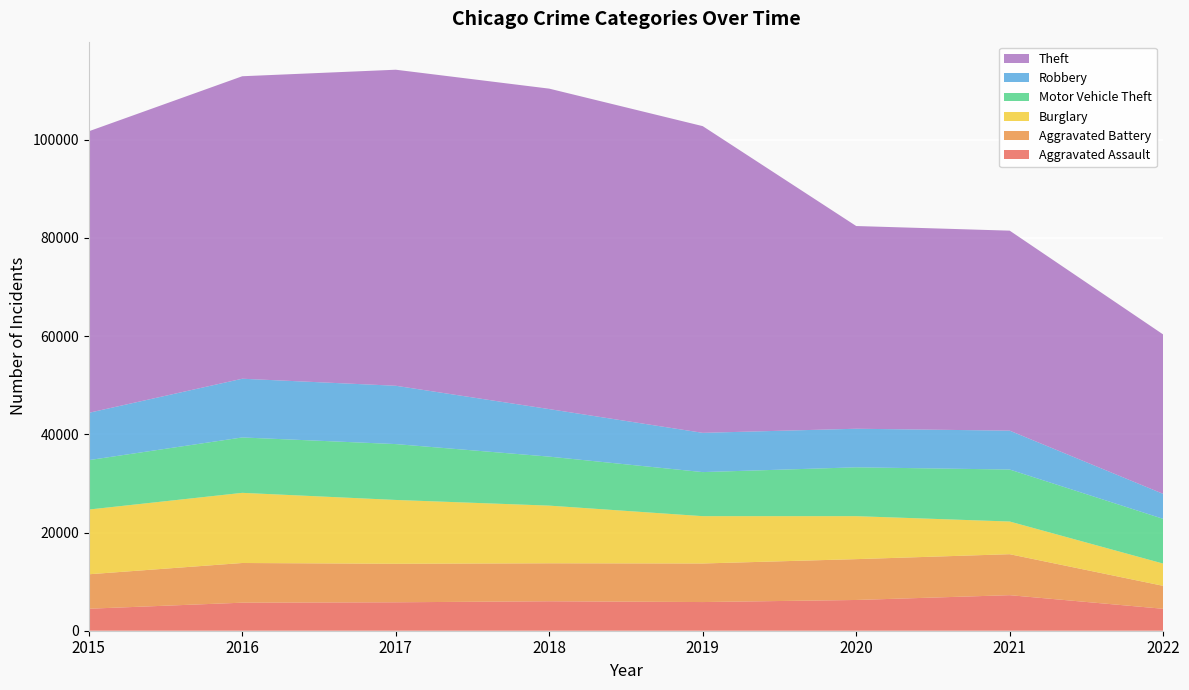

Reading left to right, what are all the values shown in this chart?

Aggravated Assault: 4480	5712	5793	6001	5840	6263	7242	4468
Aggravated Battery: 7018	8085	7845	7735	7857	8319	8348	4673
Burglary: 13184	14289	13001	11746	9639	8754	6654	4533
Motor Vehicle Theft: 10068	11286	11380	9983	8978	9953	10592	9112
Robbery: 9638	11960	11880	9679	7994	7855	7920	5088
Theft: 57347	61618	64380	65281	62478	41295	40739	32472